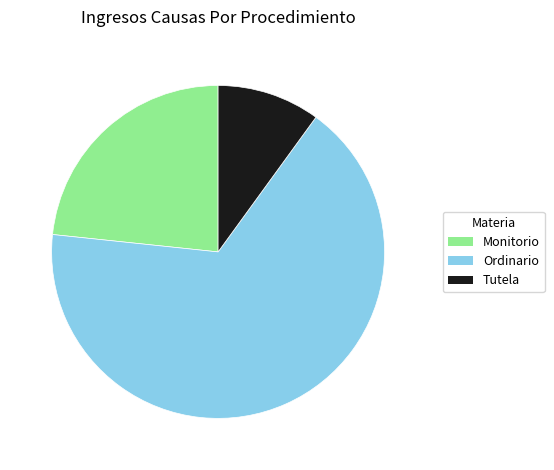

Rank the categories by value from highest to lowest.

Ordinario, Monitorio, Tutela